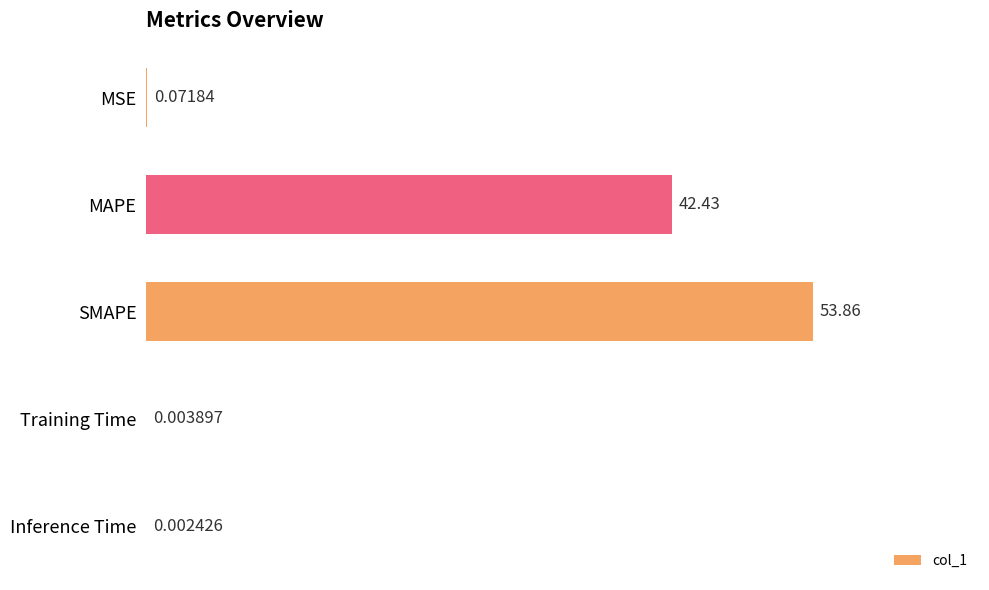

What is the sum of all values?

96.4